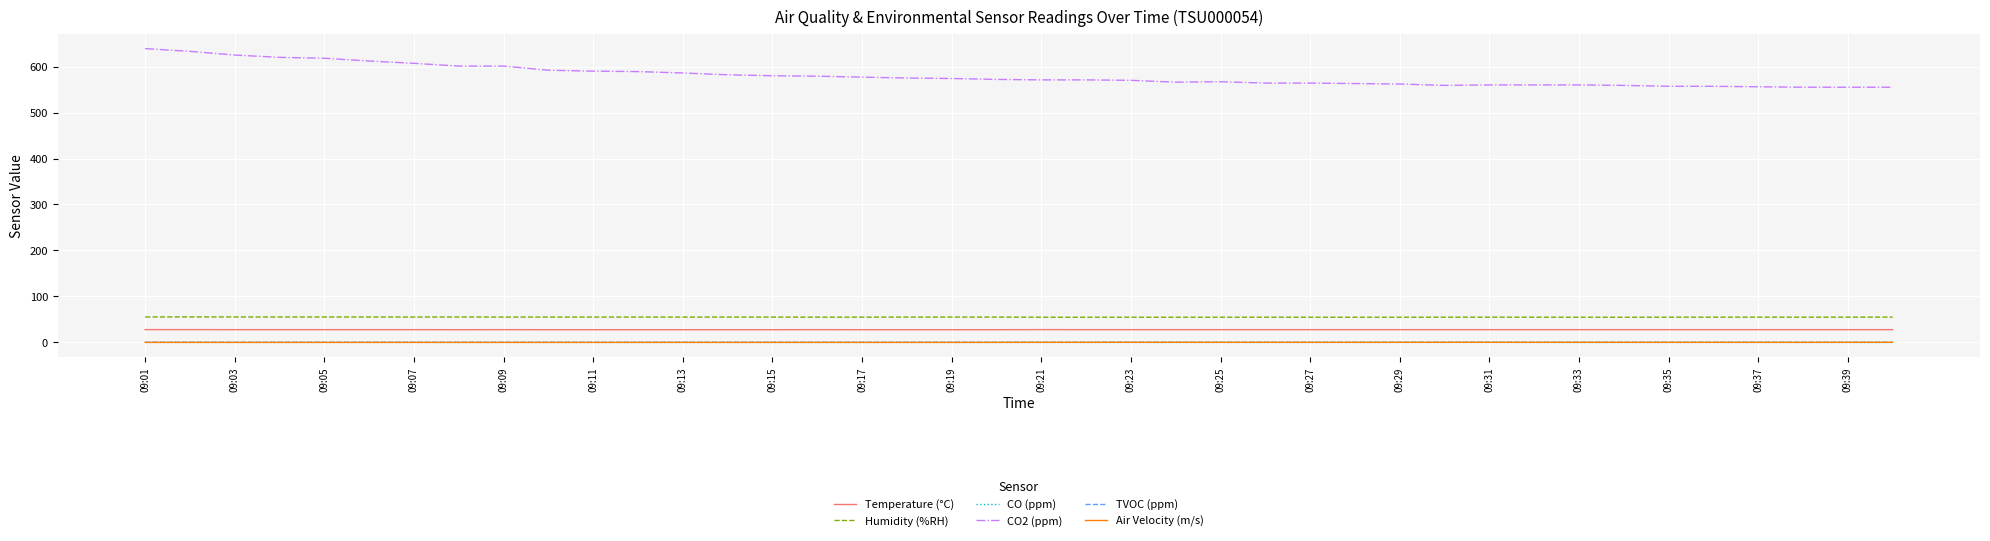

Which series has the largest total across all categories?

CO2 (ppm)